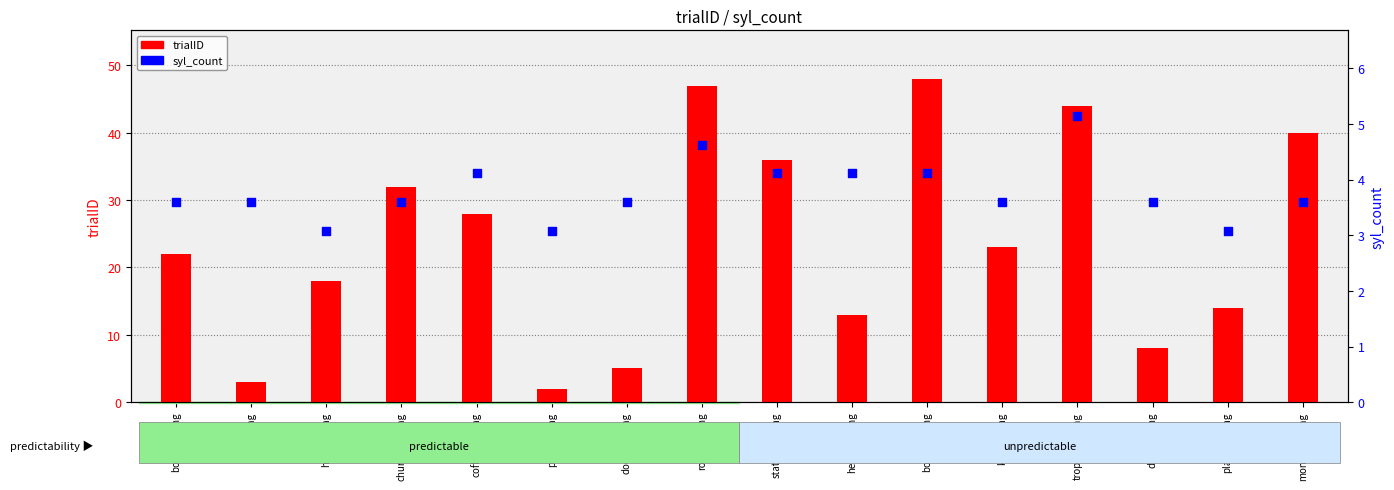

Which series contains the highest Y value?

trialID